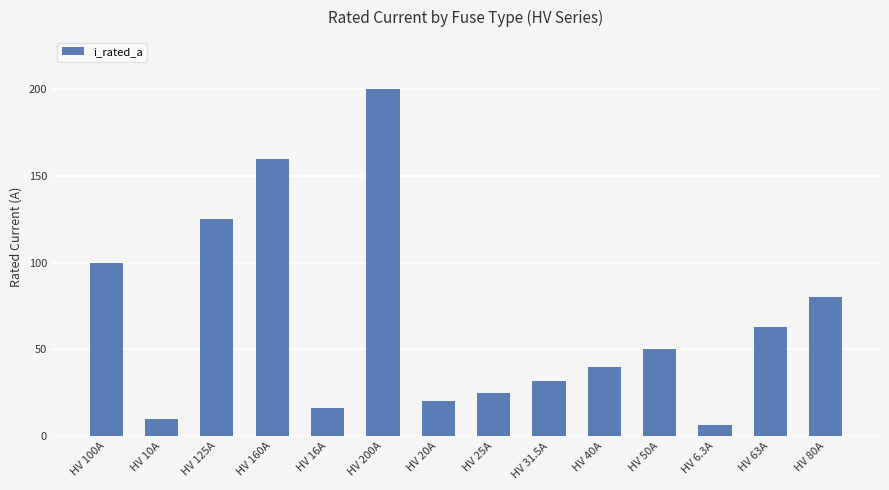

Rank the categories by value from lowest to highest.

HV 6.3A, HV 10A, HV 16A, HV 20A, HV 25A, HV 31.5A, HV 40A, HV 50A, HV 63A, HV 80A, HV 100A, HV 125A, HV 160A, HV 200A